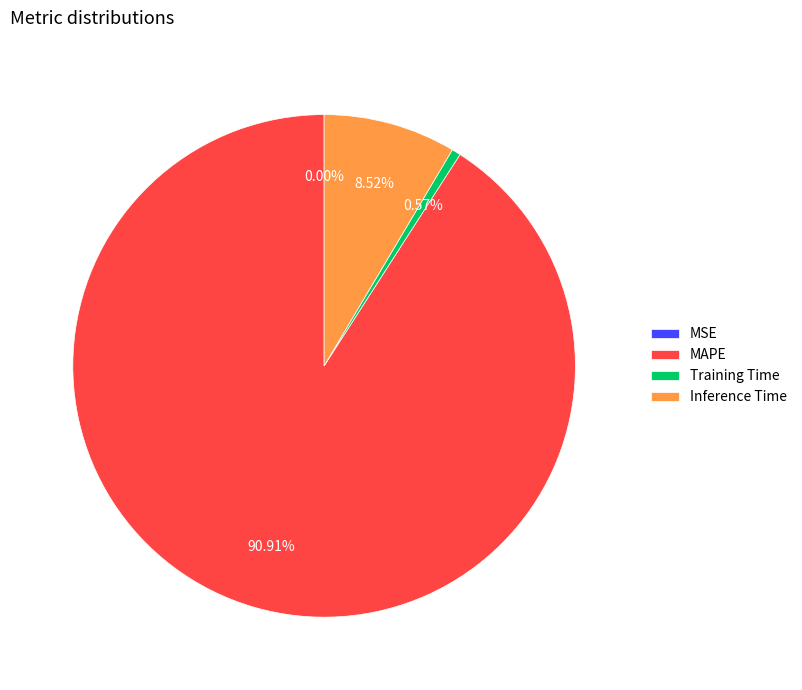

What is the largest slice in the pie chart?

MAPE